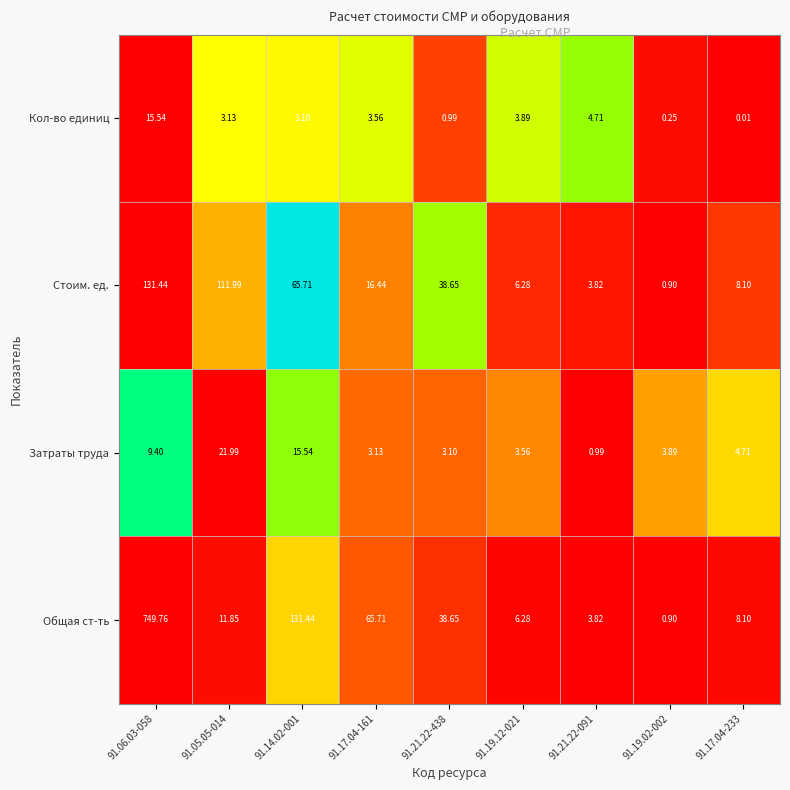

List the series in order of their peak value, lowest first.

Кол-во единиц, Затраты труда, Стоим. ед., Общая ст-ть